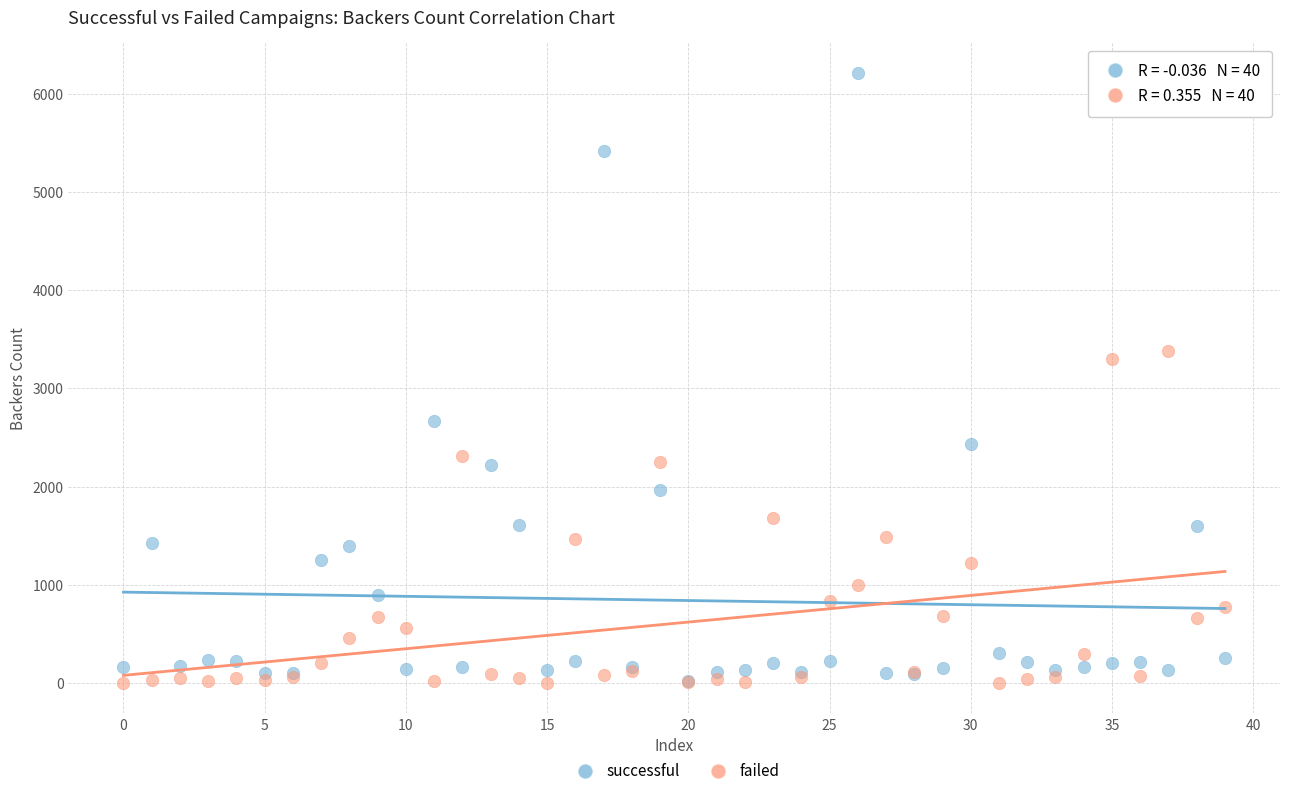

In the successful series, what Y value is closest to 3114?

2673